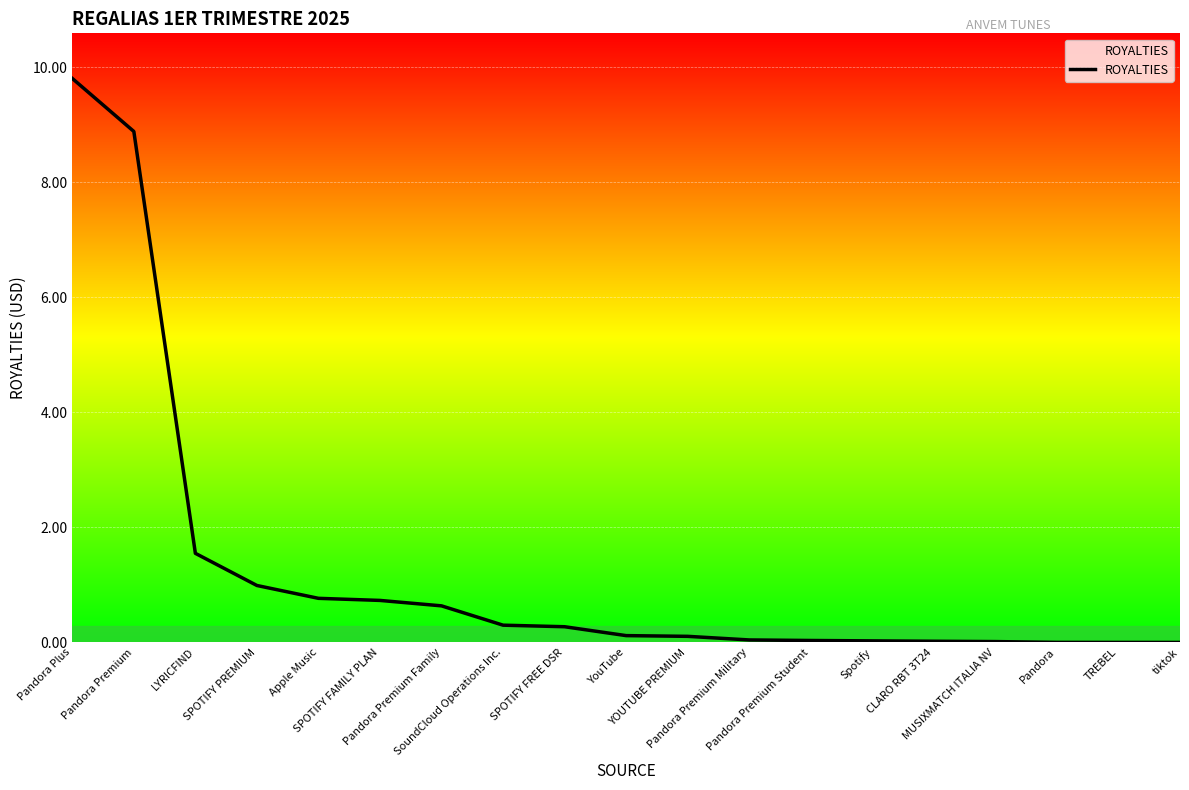

What is the maximum value shown in the chart?

9.8